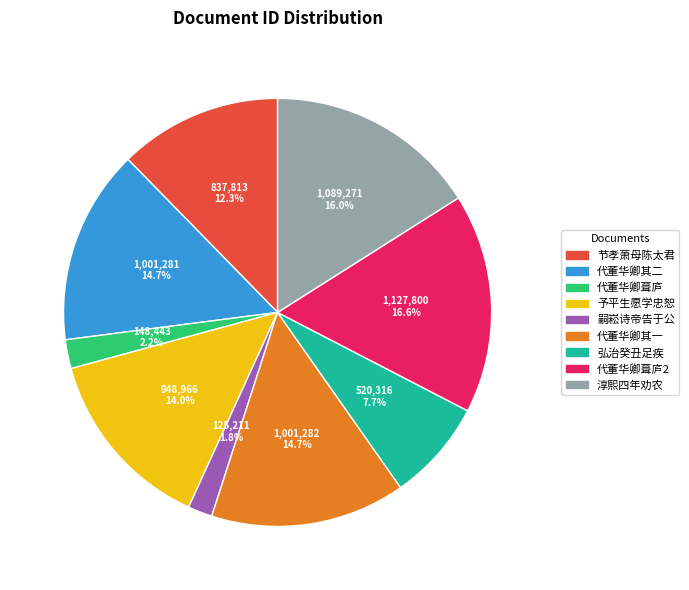

Which slice is the largest?

代董华卿葺庐2